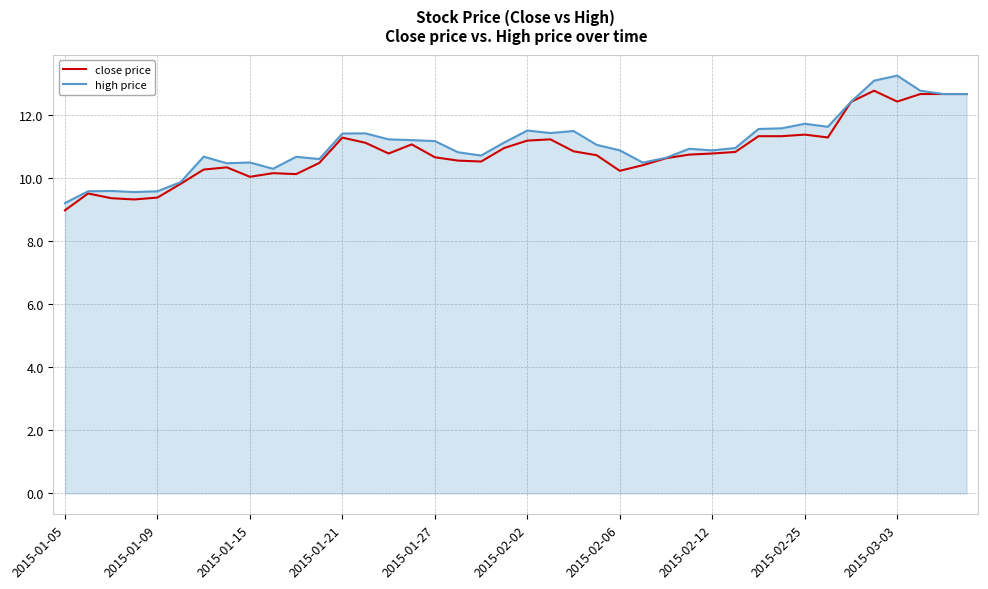

Which series has the largest range (max minus min)?

high price